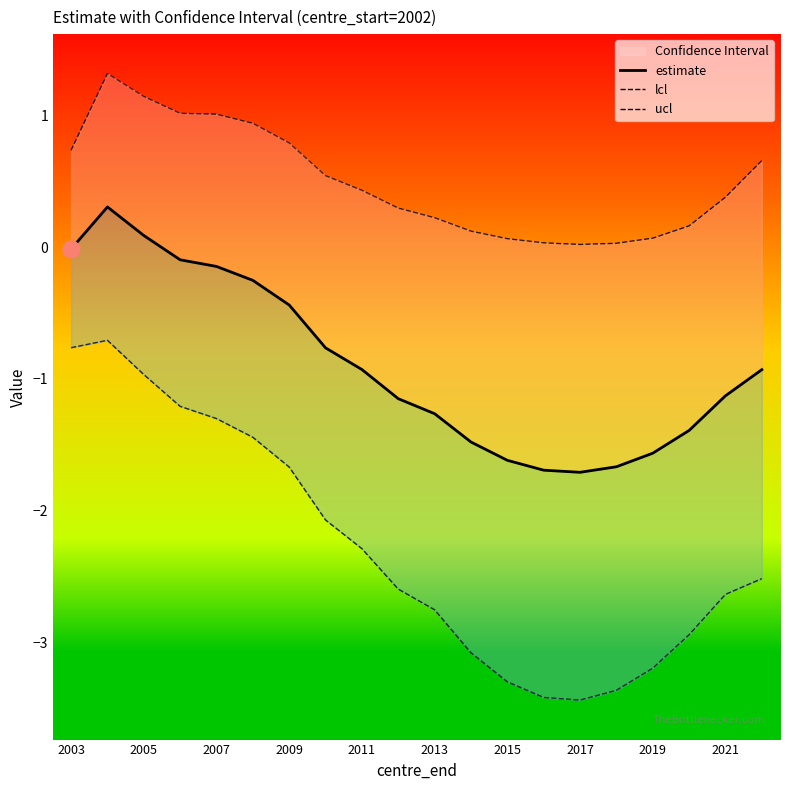

Is the value of ucl at 10 greater than the value of estimate at 17?

Yes